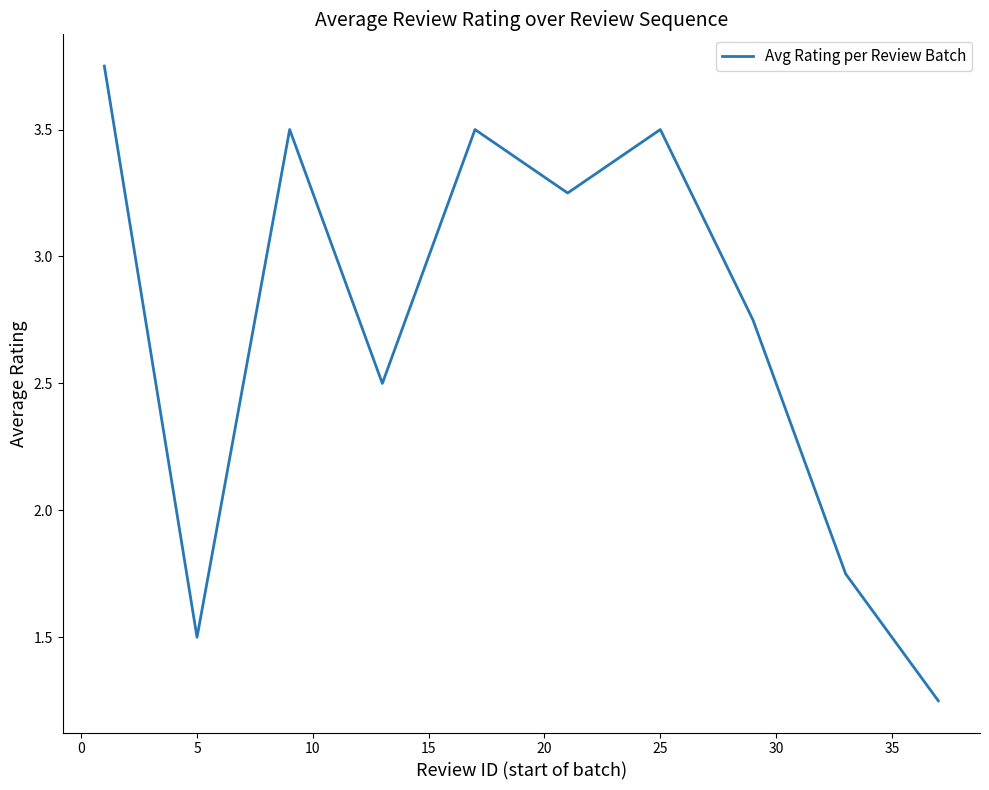

What is the difference between the maximum and minimum values?

2.5